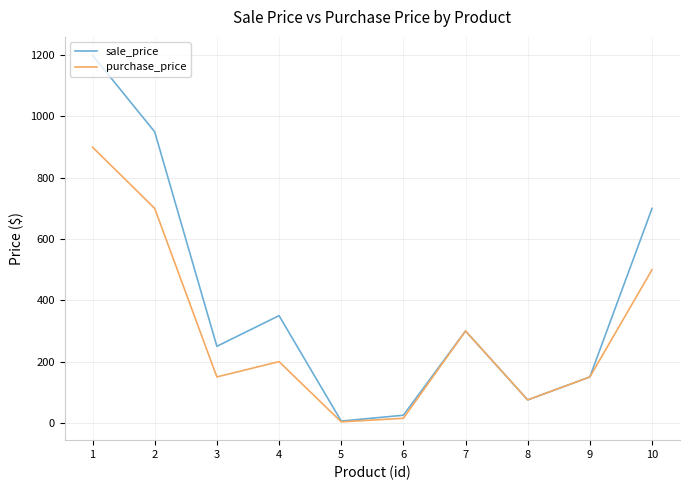

Which series has the largest range (max minus min)?

sale_price